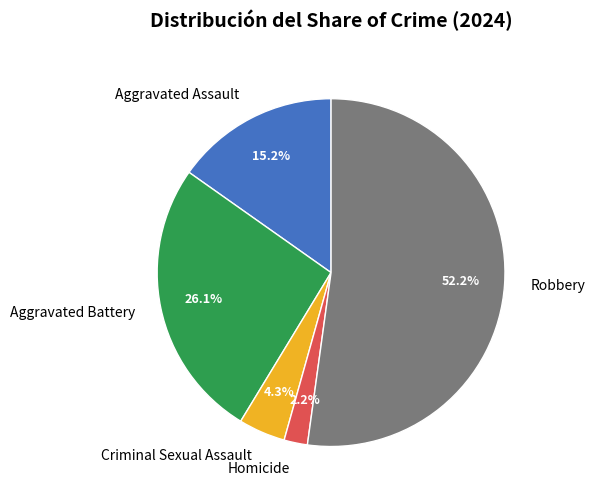

To the nearest percent, what portion does Robbery represent?

52%